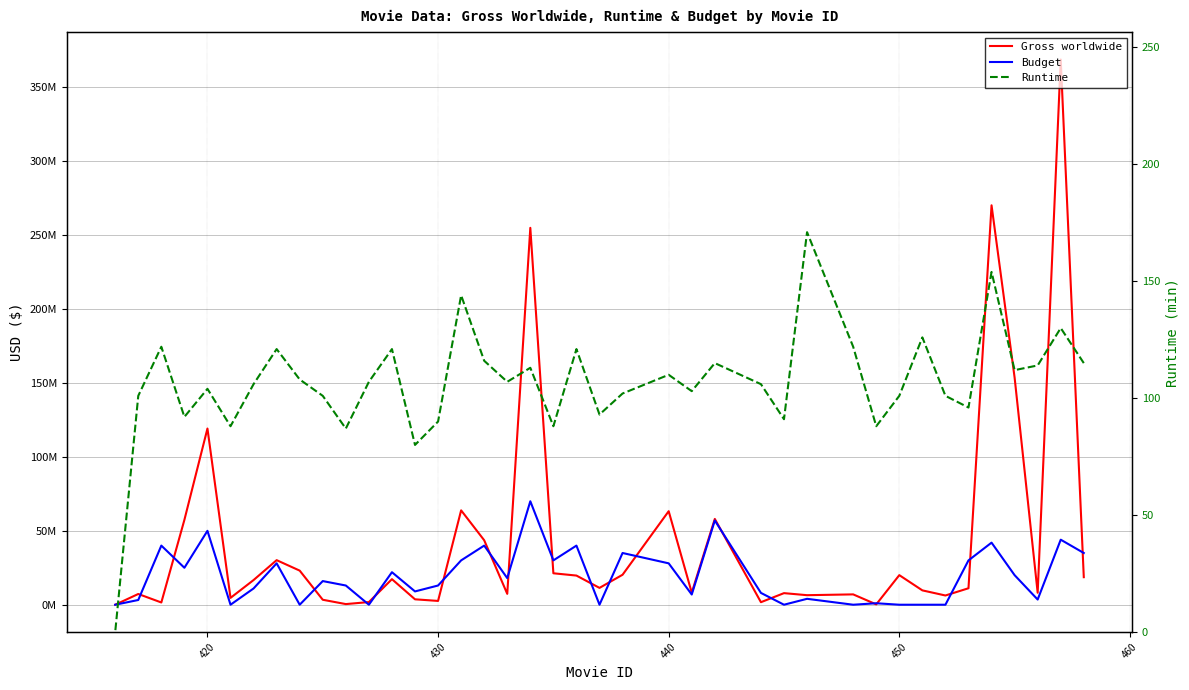

How many intersections are there between Gross worldwide and Budget?

19